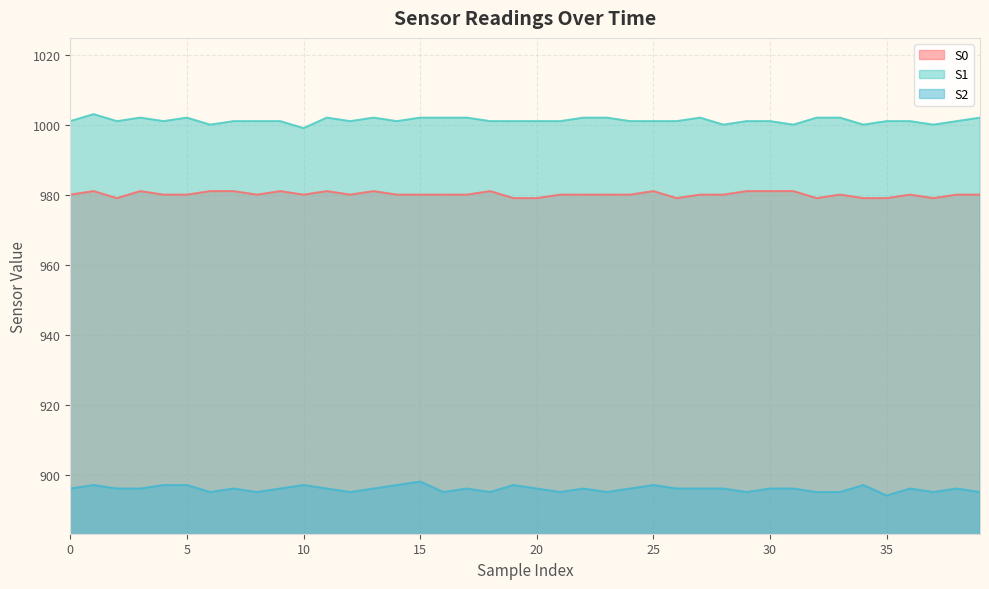

How many data points in S0 are above 980?

12